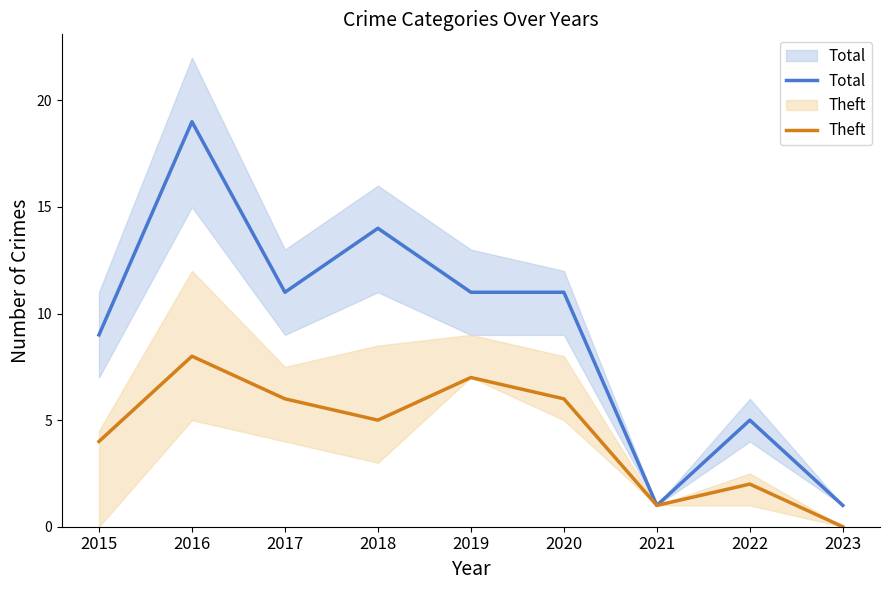

What are all the series names shown in the legend?

Total, Theft